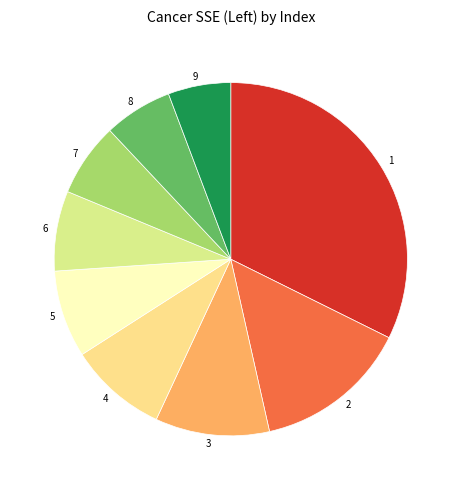

What is the largest slice in the pie chart?

1